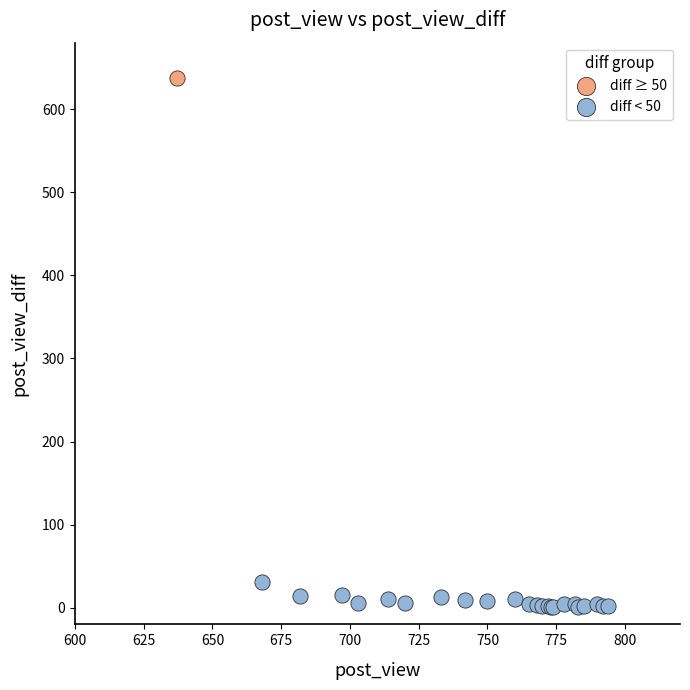

What are all the series names shown in the legend?

diff ≥ 50, diff < 50